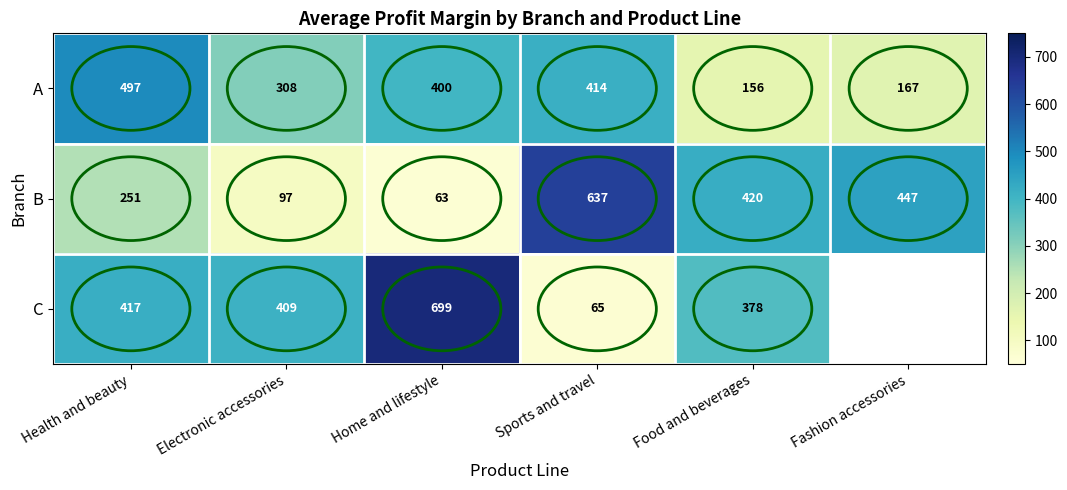

At which label does A reach its peak?

Health and beauty